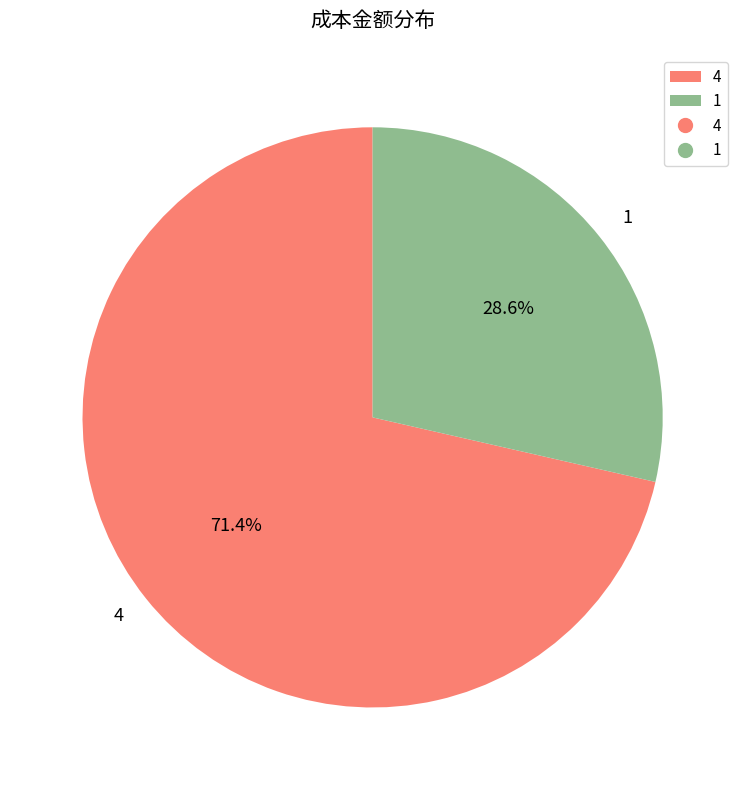

Between 4 and 1, which is larger?

4